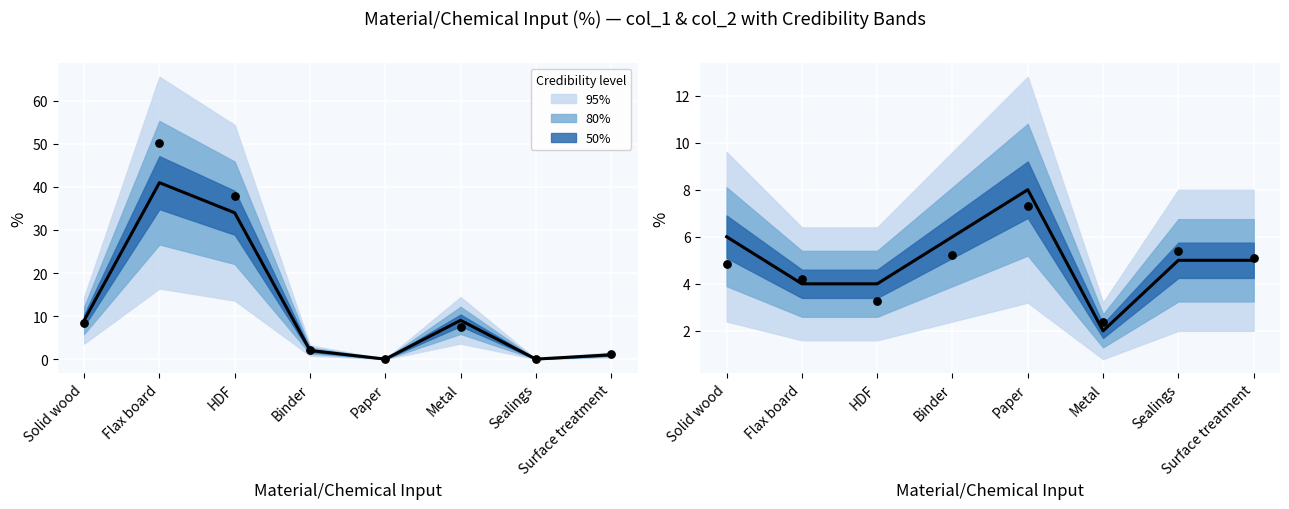

Is the value of col_2 at Flax board greater than the value of col_1 at Metal?

No